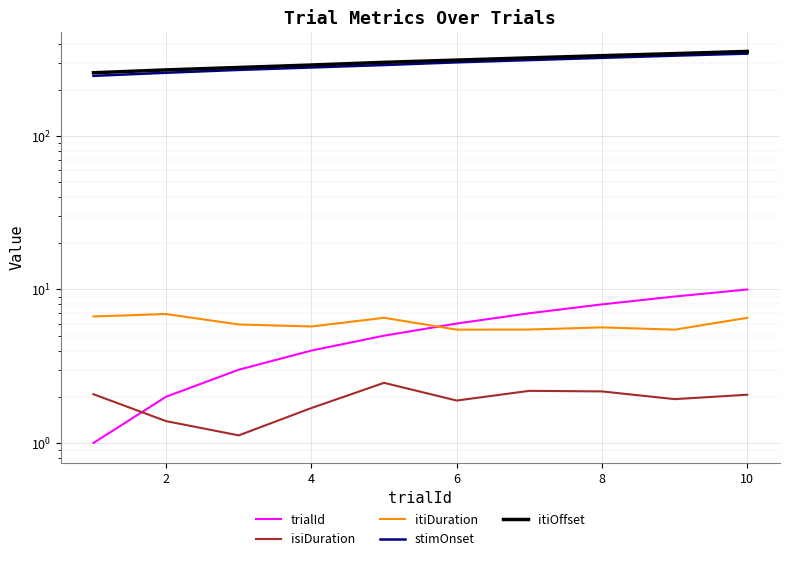

Reading left to right, list all the values displayed in this chart.

trialId: 1.0	2.0	3.0	4.0	5.0	6.0	7.0	8.0	9.0	10.0
isiDuration: 2.1	1.4	1.1	1.7	2.5	1.9	2.2	2.2	1.9	2.1
itiDuration: 6.7	6.9	5.9	5.7	6.5	5.5	5.5	5.7	5.5	6.5
stimOnset: 246.9	258.6	269.9	280.0	290.4	302.4	312.8	323.4	334.3	344.7
itiOffset: 258.6	269.9	280.0	290.4	302.4	312.8	323.4	334.3	344.7	356.3